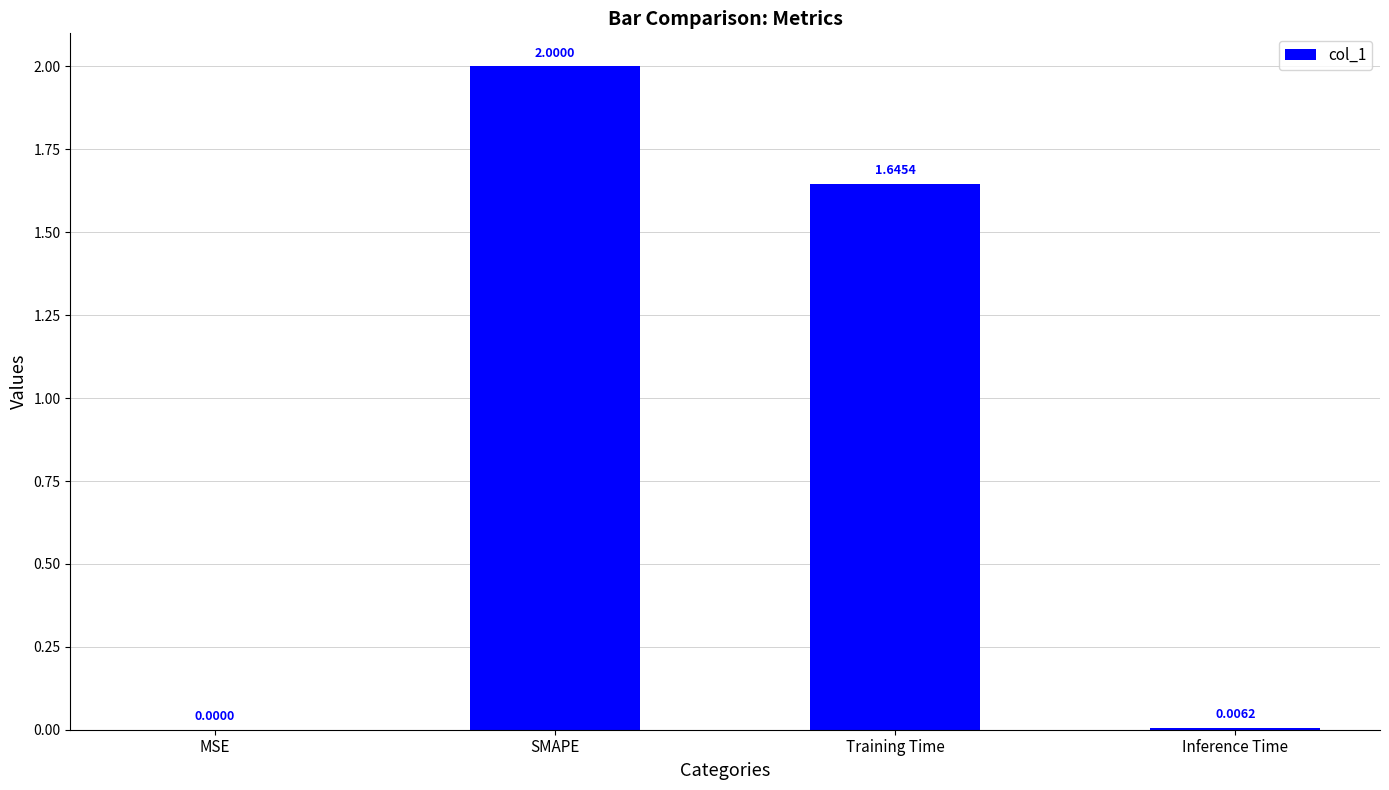

Approximately how many times larger is the value at SMAPE compared to Training Time?

1.2